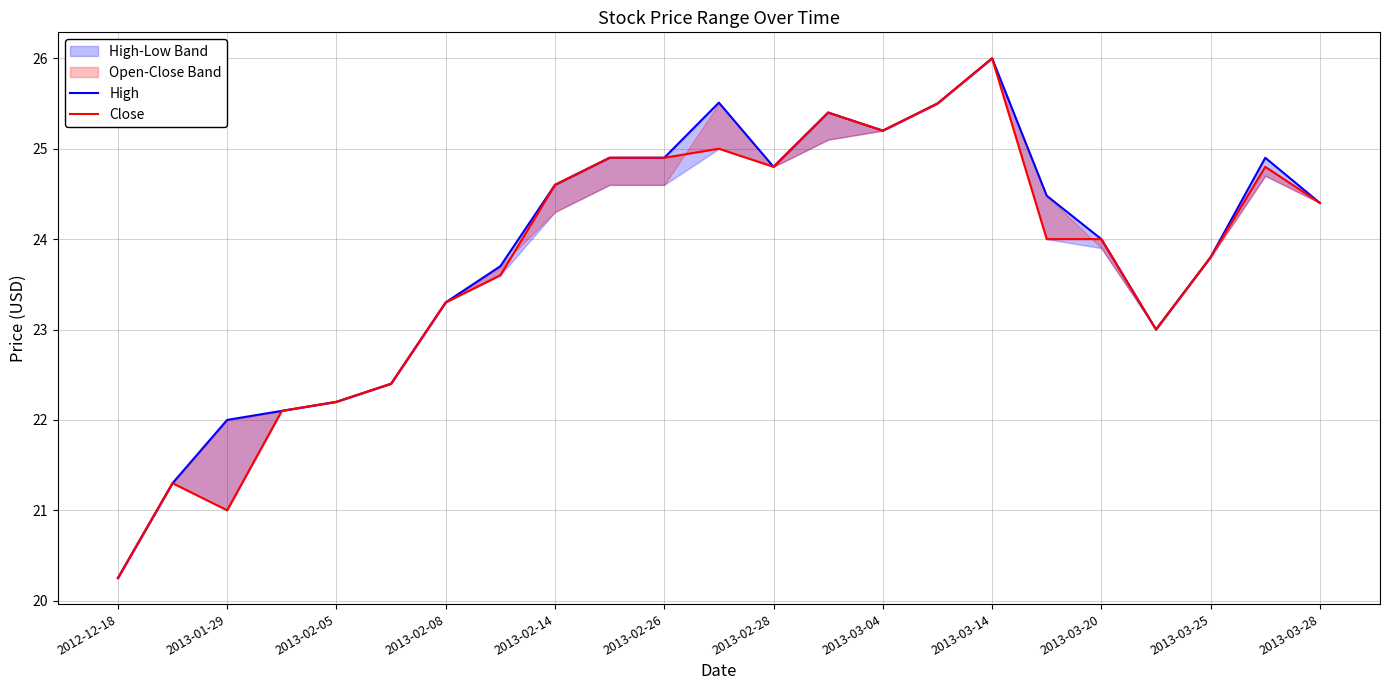

At which category does the chart reach its peak across all series?

2013-03-14